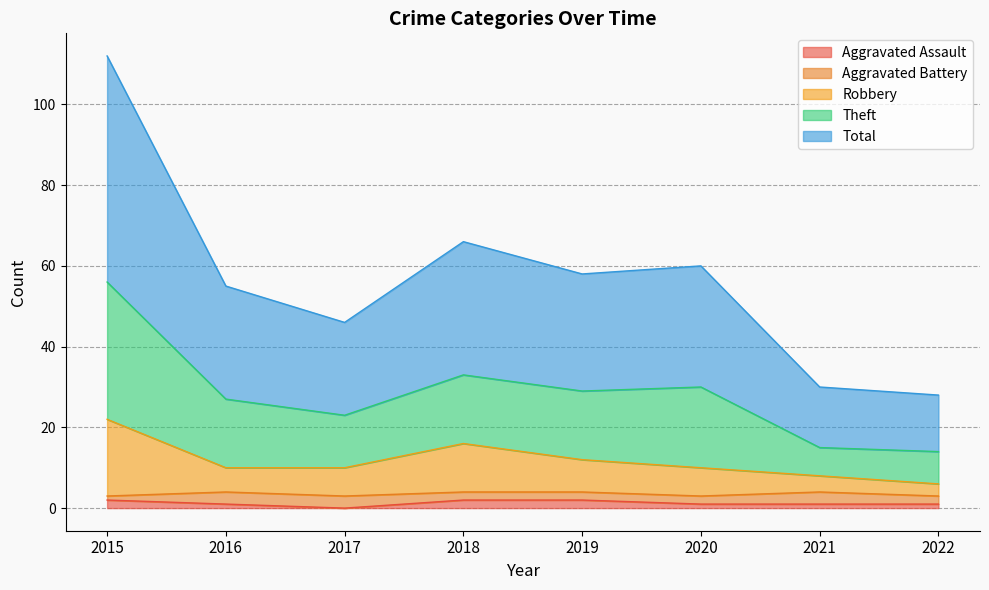

Does the chart have visible grid lines?

Yes